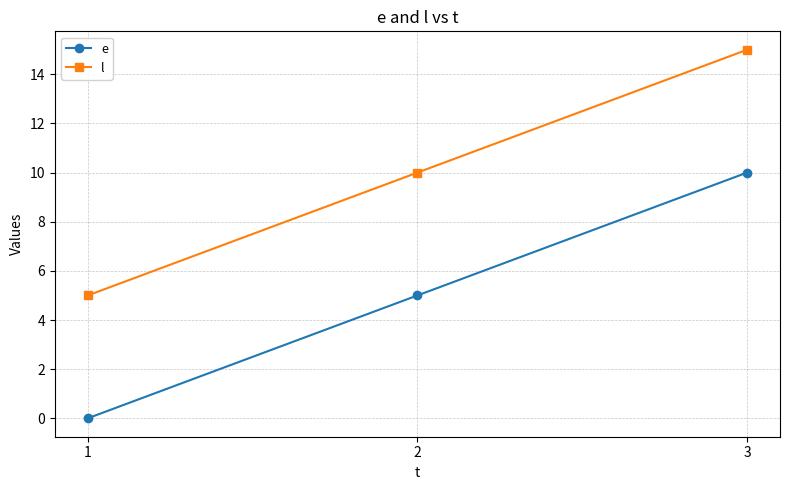

What is the average value of the l series?

10